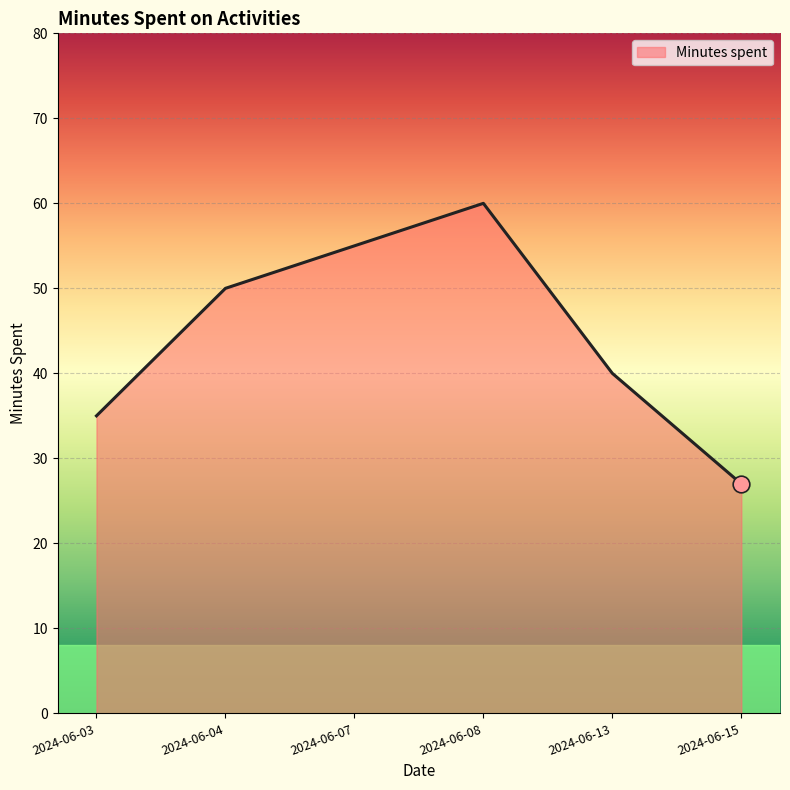

Is it true that the value at 2024-06-07 is 36?

False